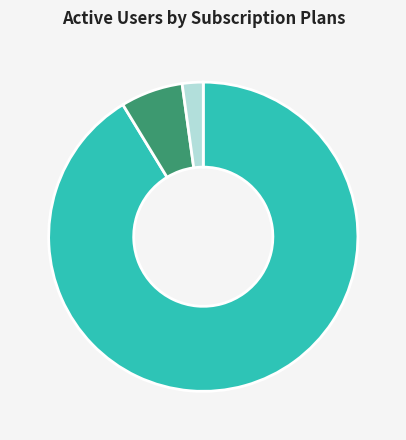

Rank the categories by value from lowest to highest.

countCurrent, countDied, count